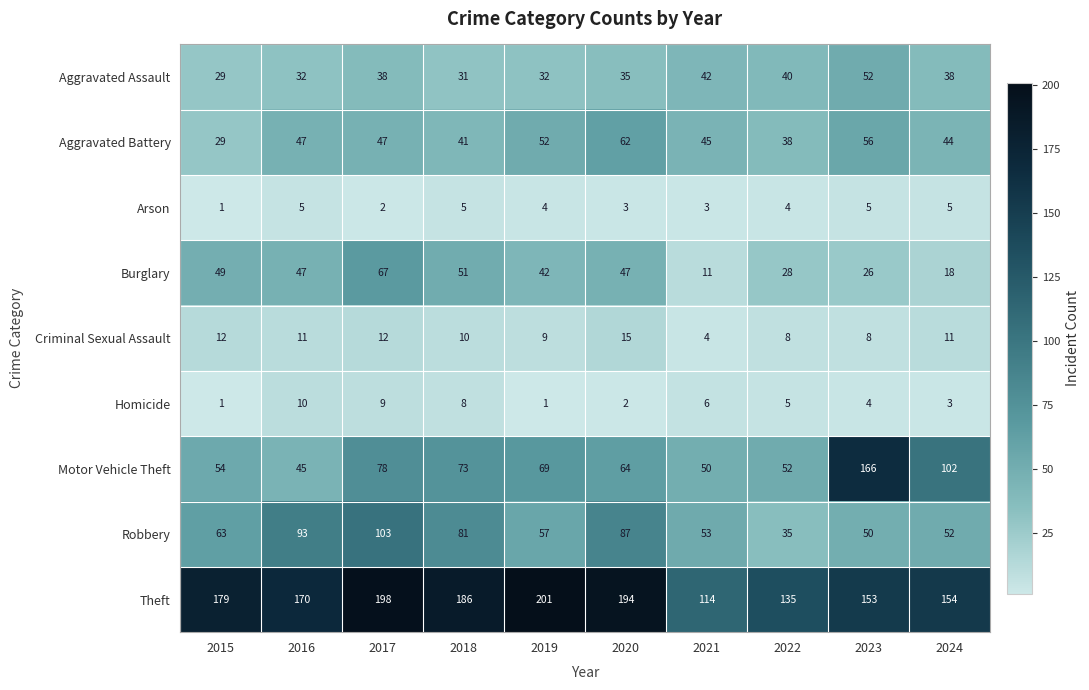

What is the smallest value displayed?

1